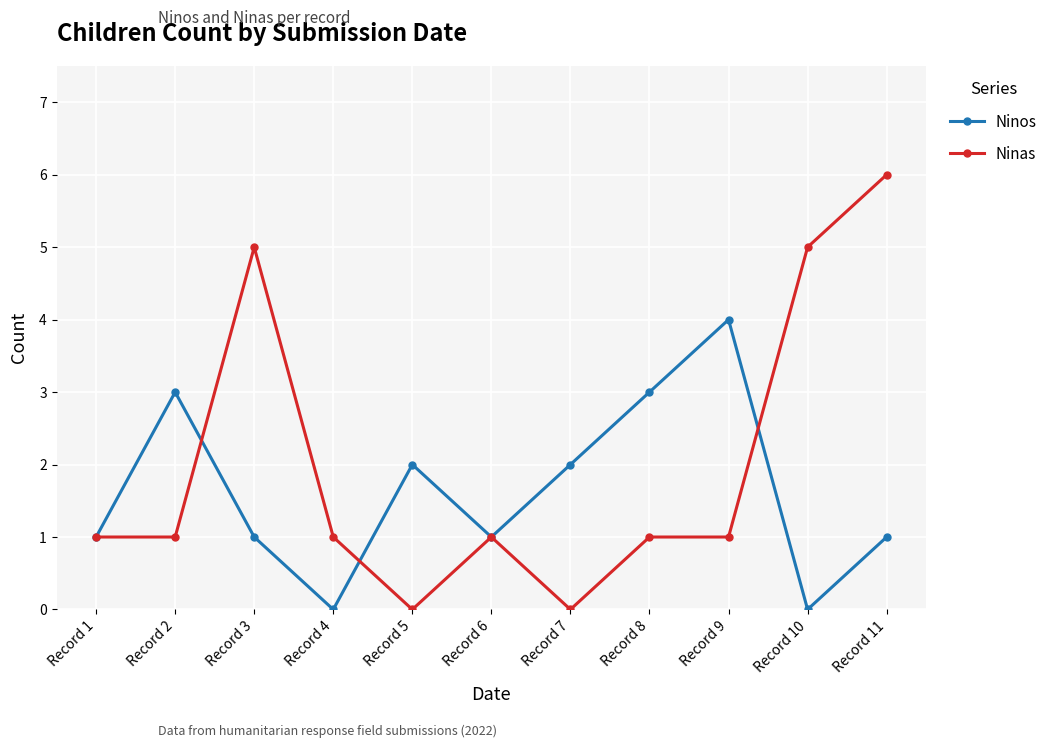

Rank the series by their average value, from highest to lowest.

Ninas, Ninos